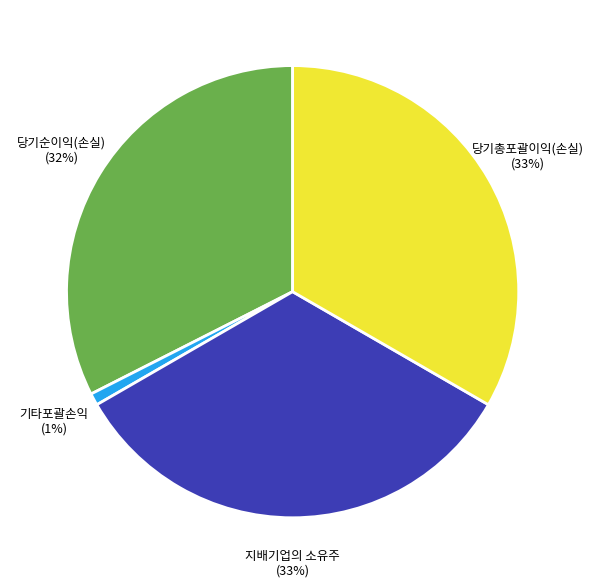

To the nearest percent, what portion does 당기총포괄이익(손실) represent?

33%